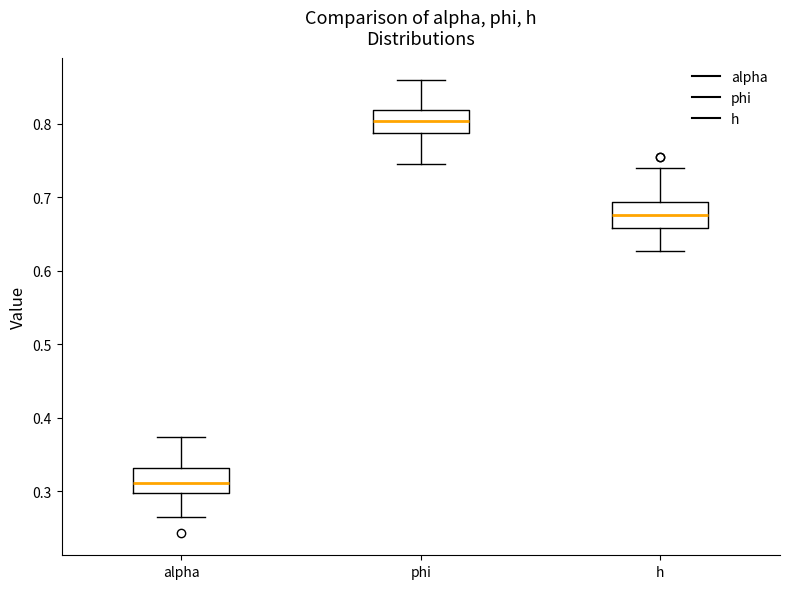

Reading left to right, read every box against the y-axis: the position of its median line, the range the box covers, and the ends of its whiskers. The values are not printed on the chart, so give them approximately, as read against the axis.

alpha: median 0.31, box 0.30 to 0.33, whiskers 0.27 to 0.37
phi: median 0.80, box 0.79 to 0.82, whiskers 0.75 to 0.86
h: median 0.68, box 0.66 to 0.69, whiskers 0.63 to 0.74